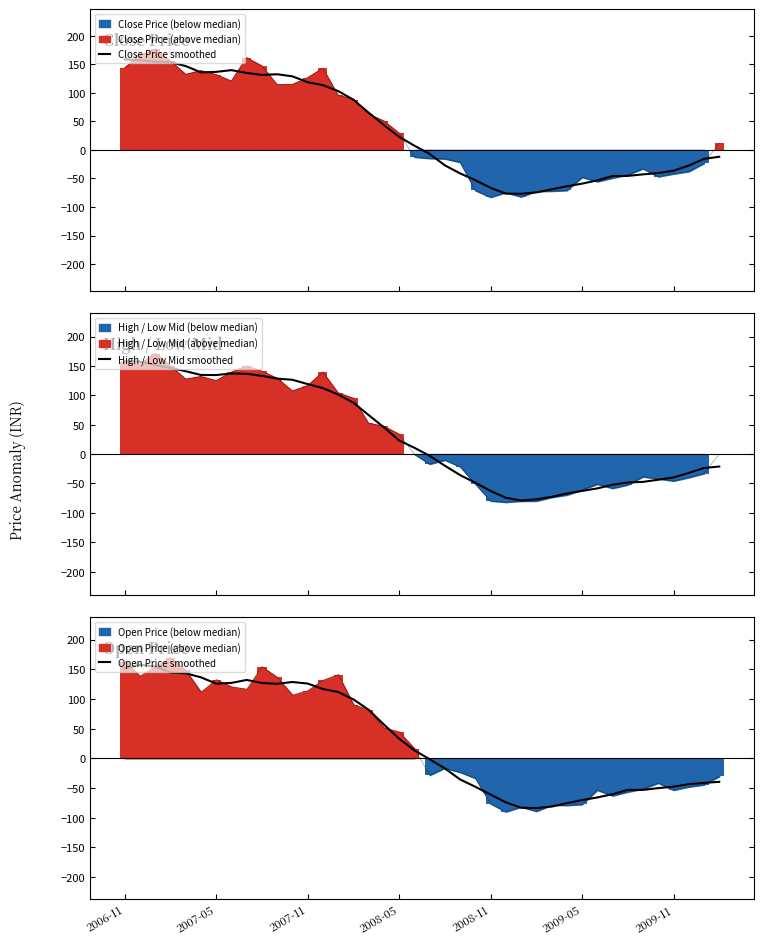

Reading left to right, transcribe all the data shown in this chart.

Close Price smoothed: 158.8	156.9	154.6	153.6	146.9	135.7	136.8	139.8	134.8	131.4	132.5	128.9	118.6	113.5	103.1	88.0	65.2	43.6	23.0	7.5	-6.9	-27.0	-41.1	-53.1	-66.4	-76.6	-76.8	-74.4	-69.0	-63.7	-59.0	-53.3	-45.7	-45.5	-42.8	-40.5	-36.5	-27.5	-15.6	-11.9
High / Low Mid smoothed: 157.8	157.4	151.5	146.5	141.1	134.6	134.5	137.2	136.6	133.1	128.5	126.5	119.2	112.3	101.3	87.5	66.4	45.6	23.2	10.8	-2.9	-19.8	-35.7	-48.7	-62.6	-74.3	-78.9	-76.9	-72.7	-67.0	-62.6	-58.3	-52.1	-48.3	-47.2	-43.6	-39.7	-32.0	-23.6	-21.1
Open Price smoothed: 151.5	157.7	154.7	144.4	143.2	136.4	125.8	127.0	132.0	126.8	125.5	128.5	125.9	116.7	111.7	99.2	81.8	56.8	33.1	13.5	-1.5	-17.1	-35.7	-48.0	-61.1	-74.2	-83.3	-83.8	-81.4	-75.7	-70.4	-66.0	-60.5	-53.2	-53.2	-50.2	-47.8	-43.6	-41.4	-39.7